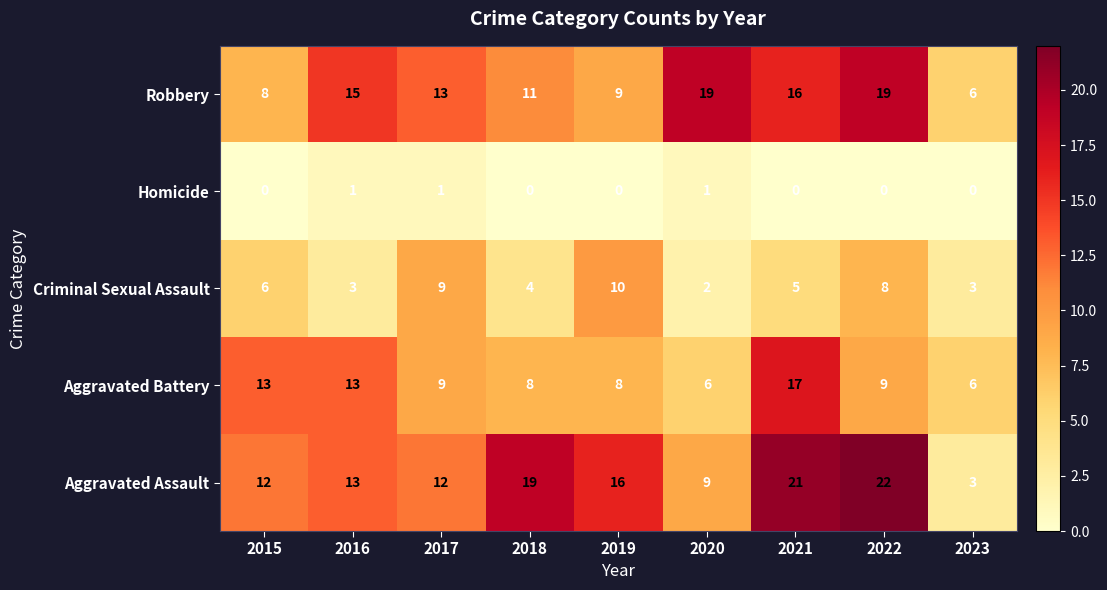

What is the difference between the highest and lowest values at 2017?

12